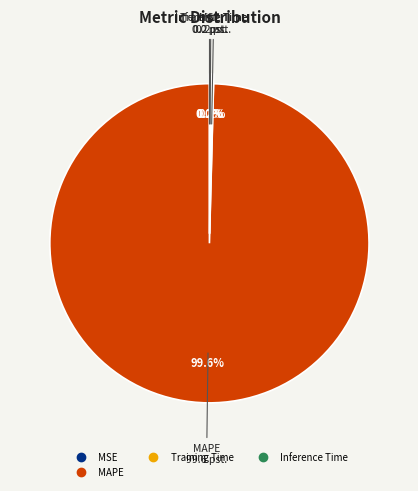

Is there any slice that represents more than half of the pie?

Yes